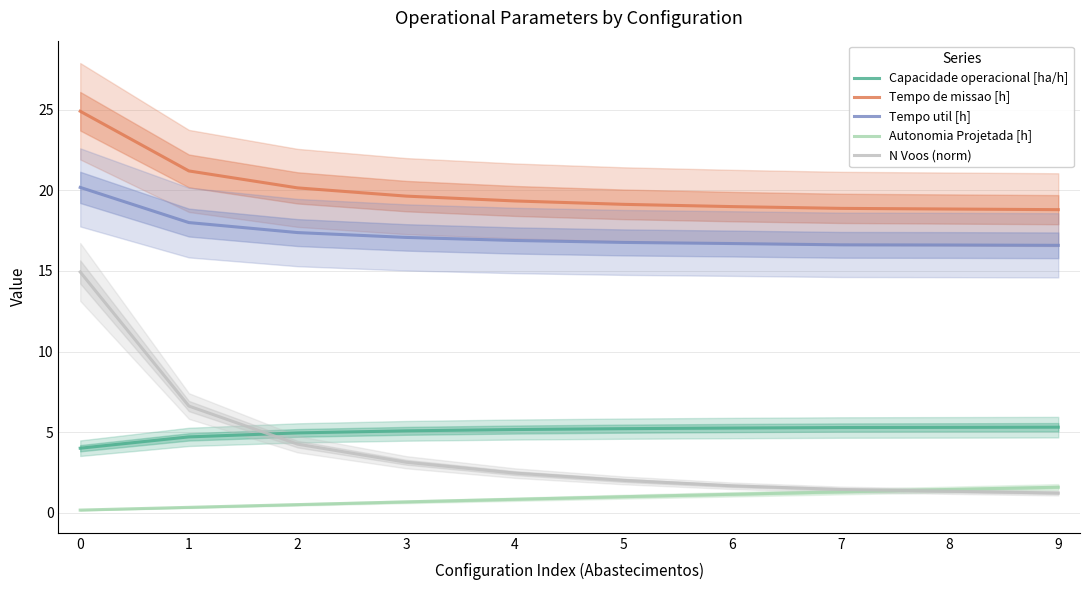

The N Voos (norm) series shows 2.0 at 5. True or false?

True